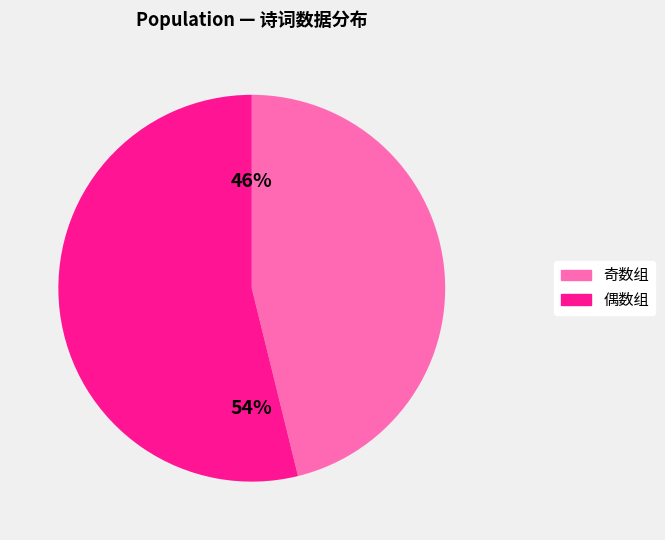

To the nearest percent, what is the average slice percentage?

50%